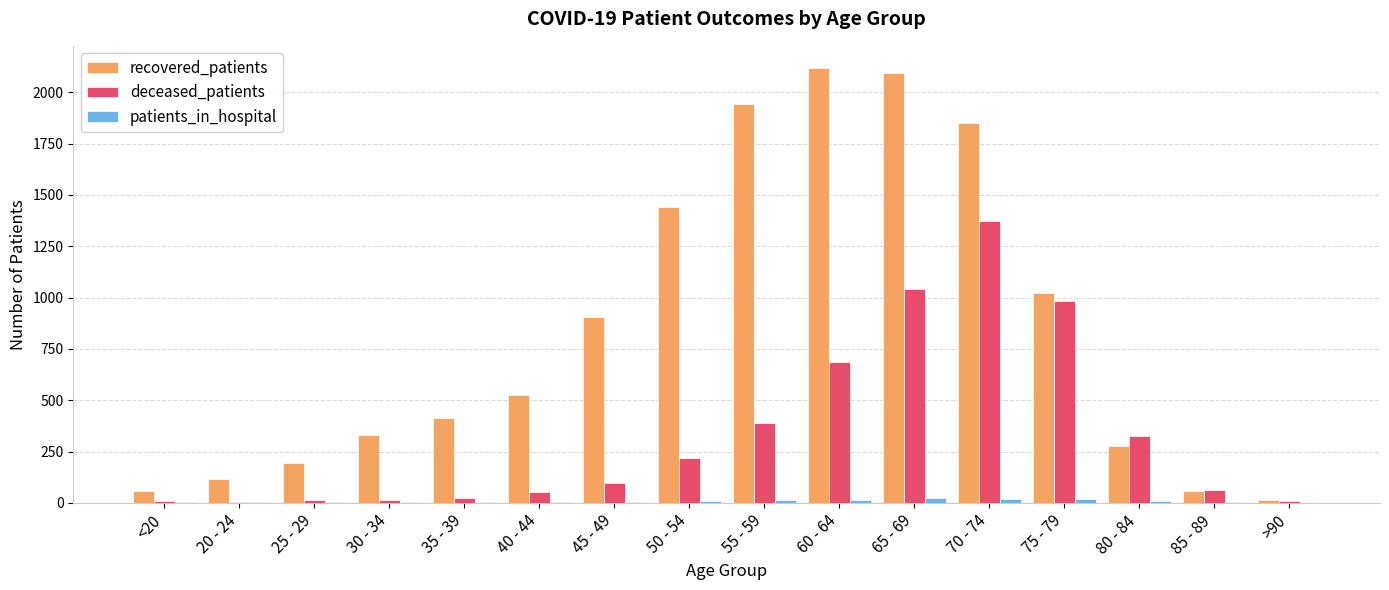

The value of deceased_patients at 80 - 84 is 539. True or false?

False